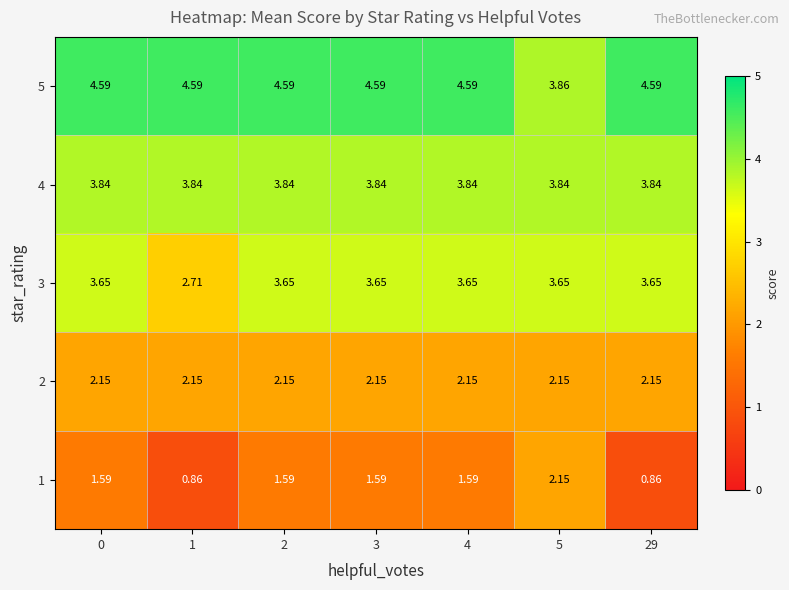

How many data points does each series have?

7